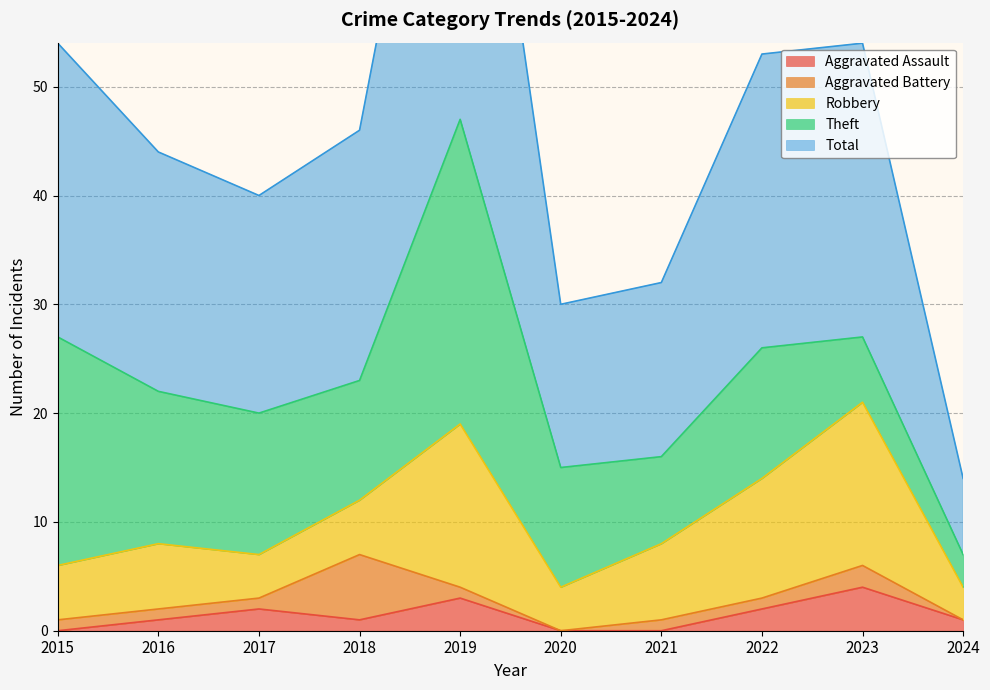

At which category does Theft reach its first local peak?

2019